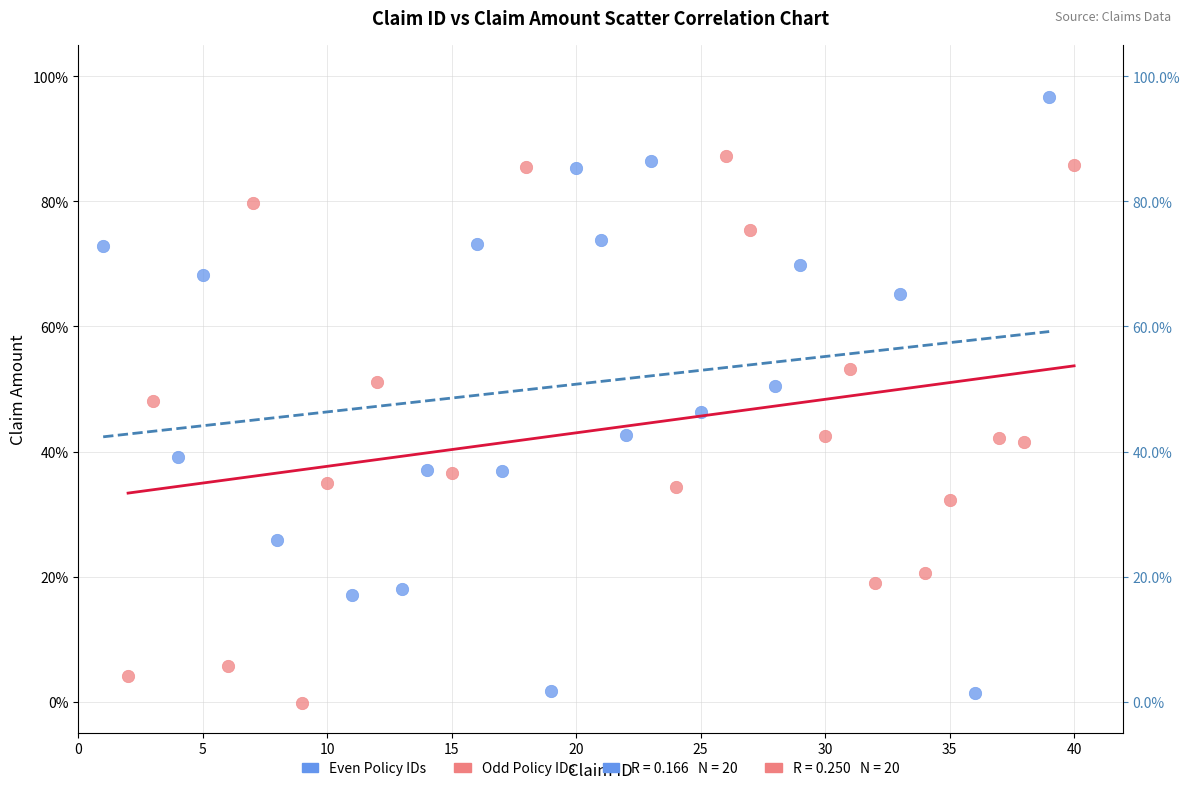

Which series has the largest Y range (max minus min)?

Even Policy IDs